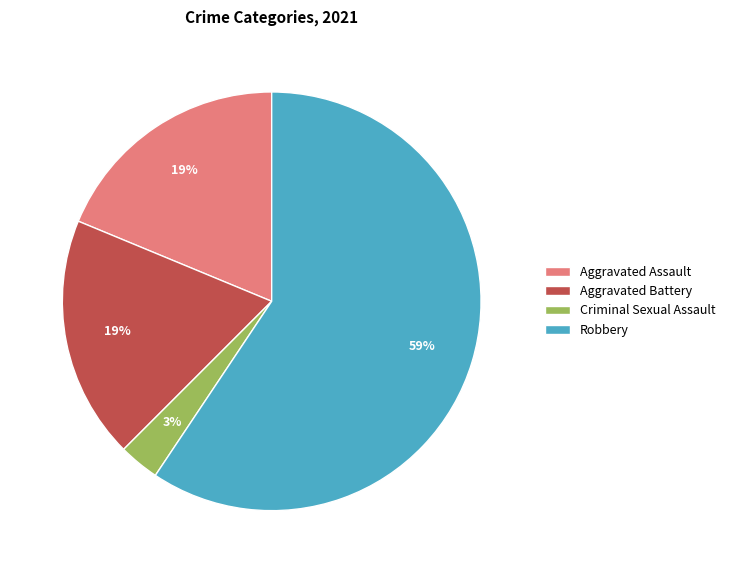

Is the sum of Aggravated Assault and Criminal Sexual Assault greater than half?

No